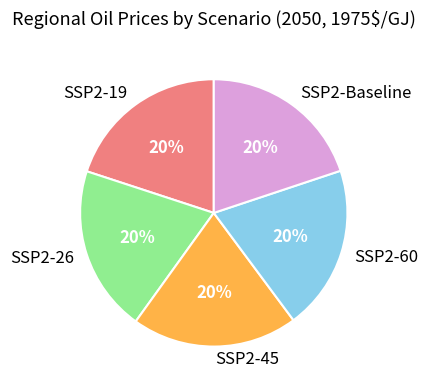

To the nearest percent, what is the average slice percentage?

20%